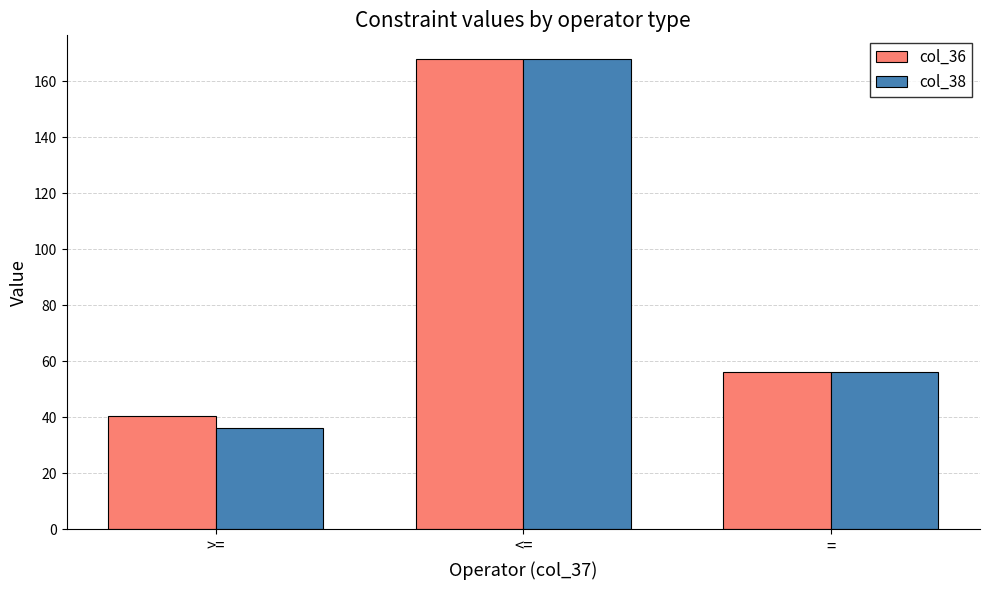

What is the difference between the highest and lowest values at >=?

4.4